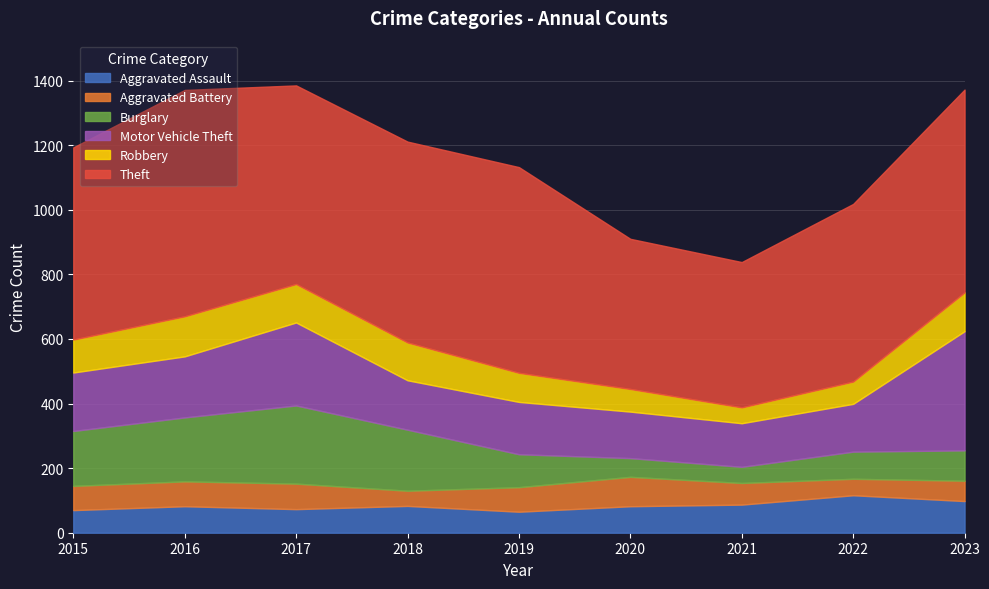

Is it true that Theft equals 622 at 2018?

True